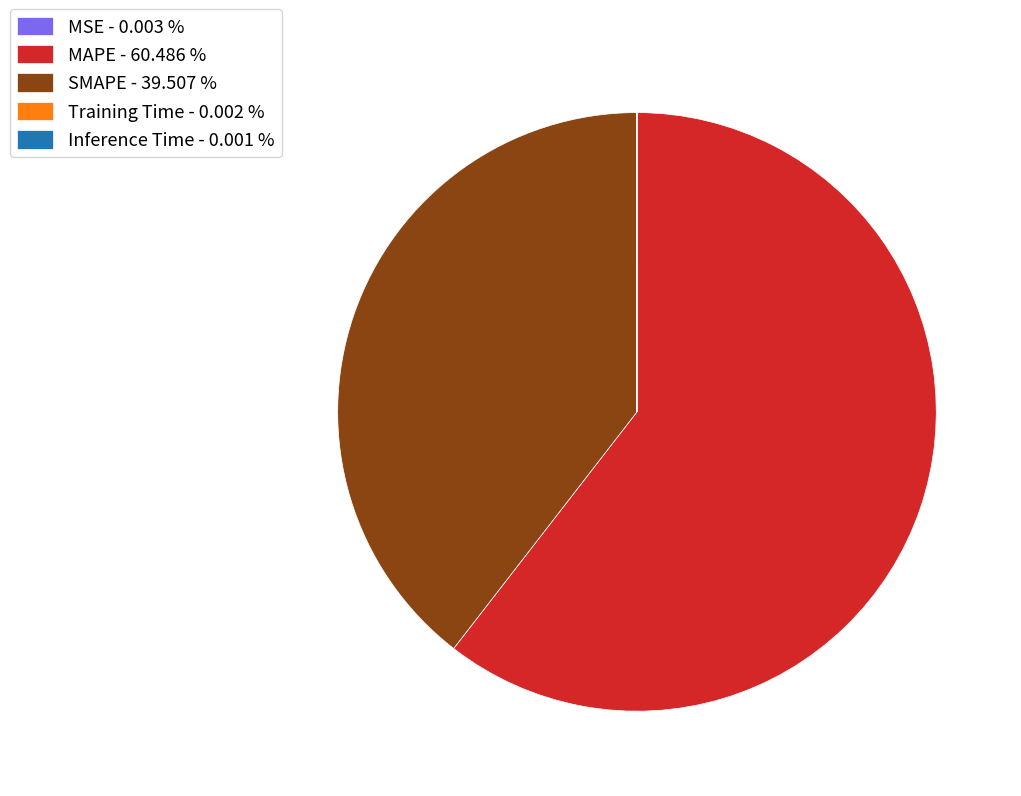

Combined, do SMAPE - 39.507 % and MAPE - 60.486 % account for over 50%?

Yes